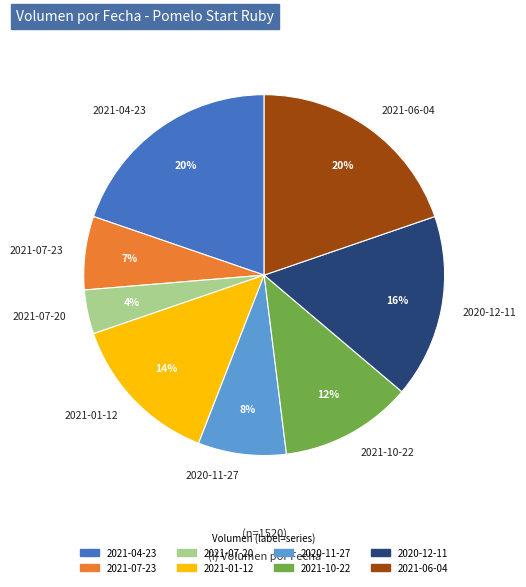

Which category has the smallest portion of the pie?

2021-07-20